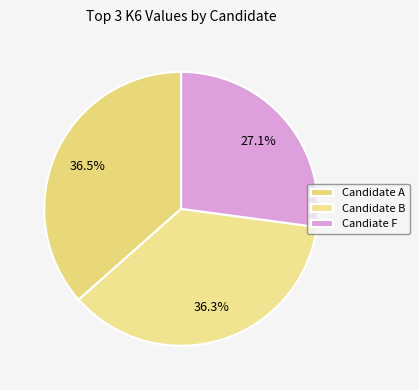

To the nearest percent, what is the average slice percentage?

33%